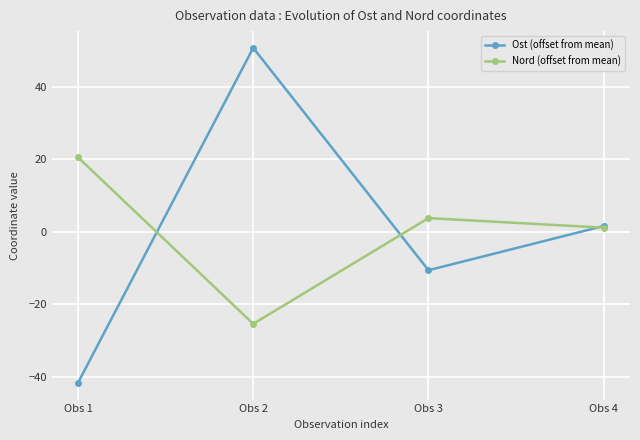

What is the difference between the highest and lowest values at Obs 3?

14.4